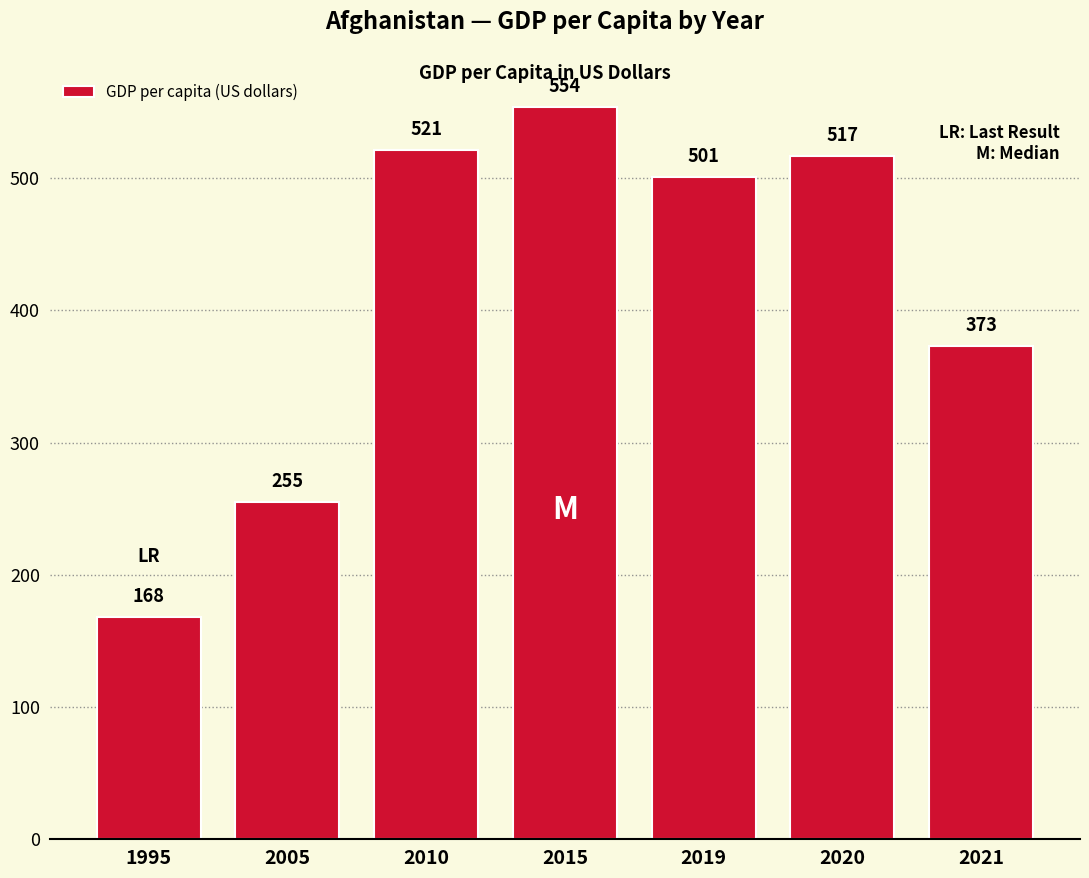

What is the sum of the values at 2020 and 1995?

685